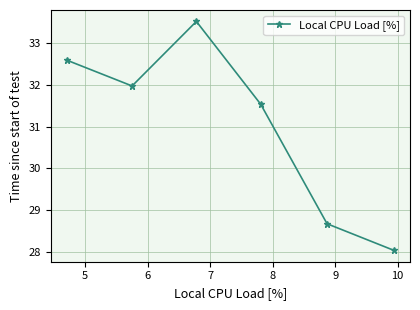

What is the difference between the second highest and second lowest values?

3.9